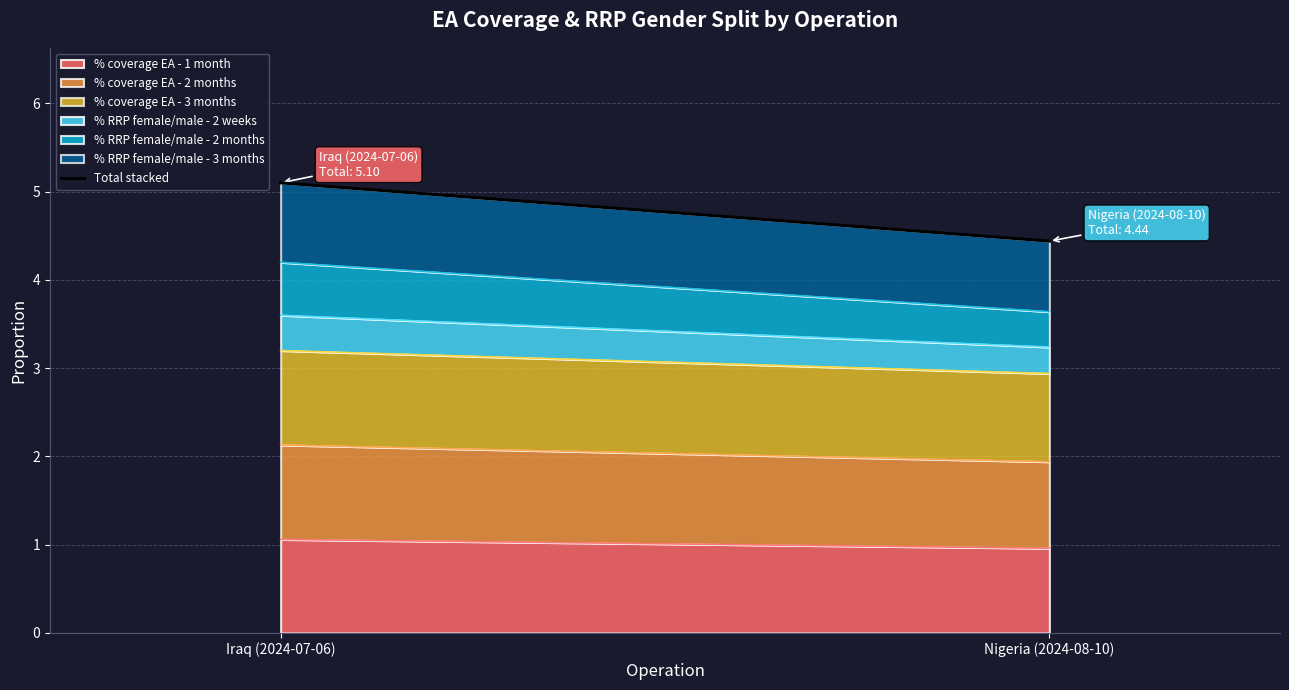

What is the label of the 2nd point from the left?

Nigeria (2024-08-10)